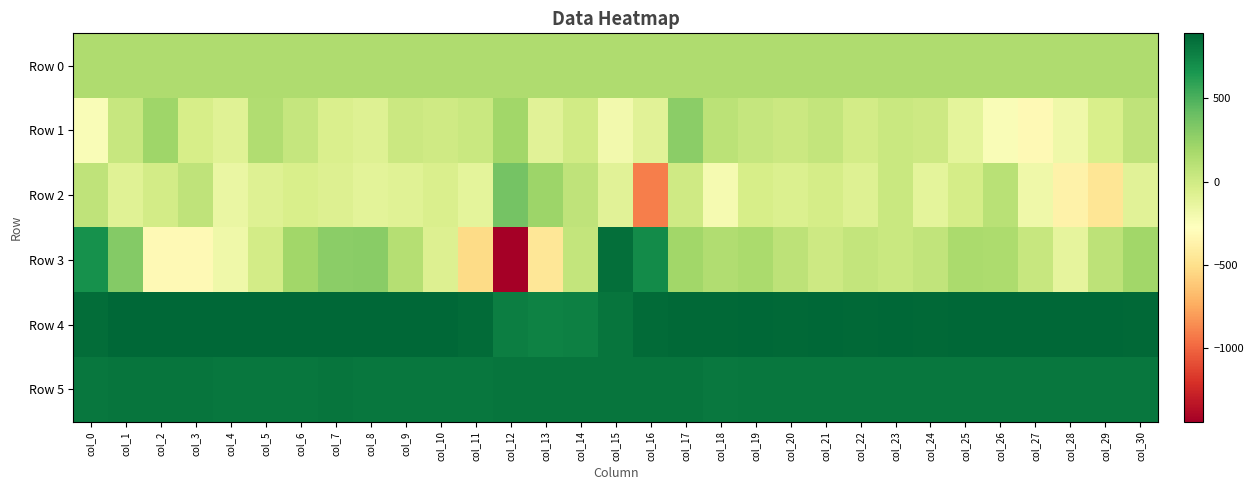

What is the maximum value shown in the chart?

889.0